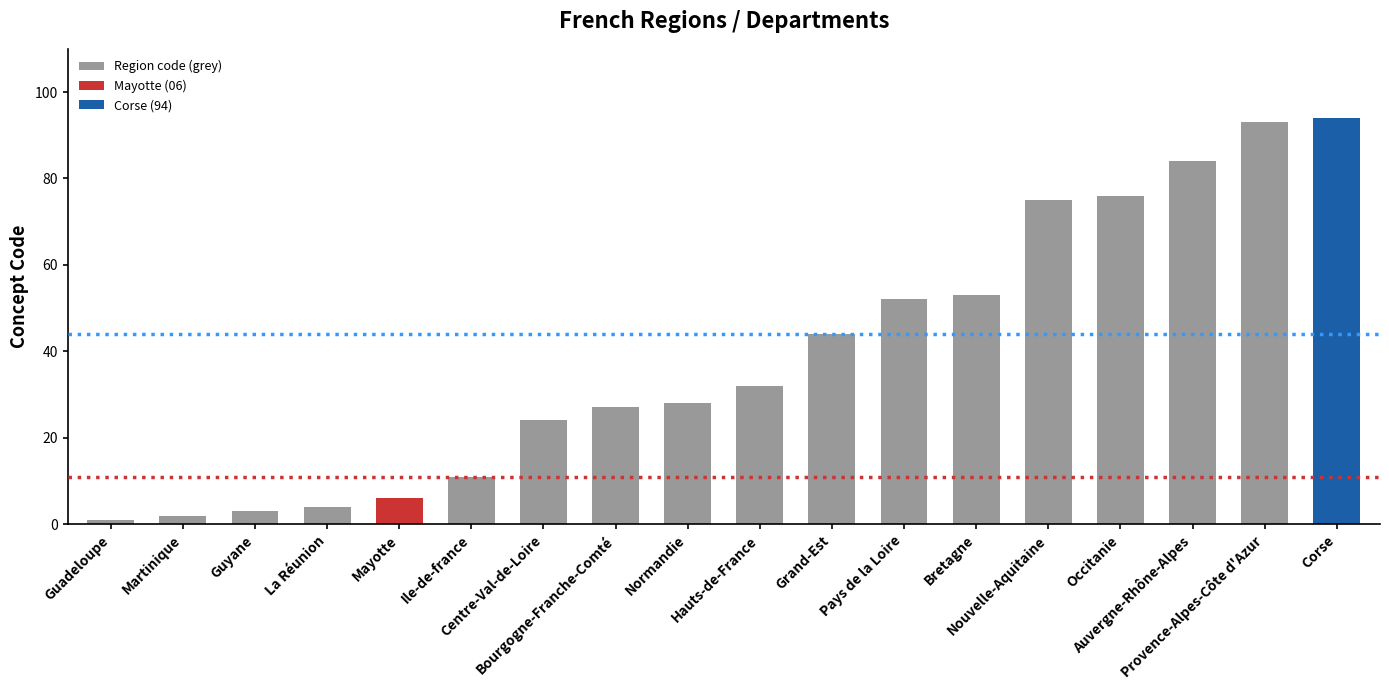

The chart shows a value of 11 at Ile-de-france. True or false?

True